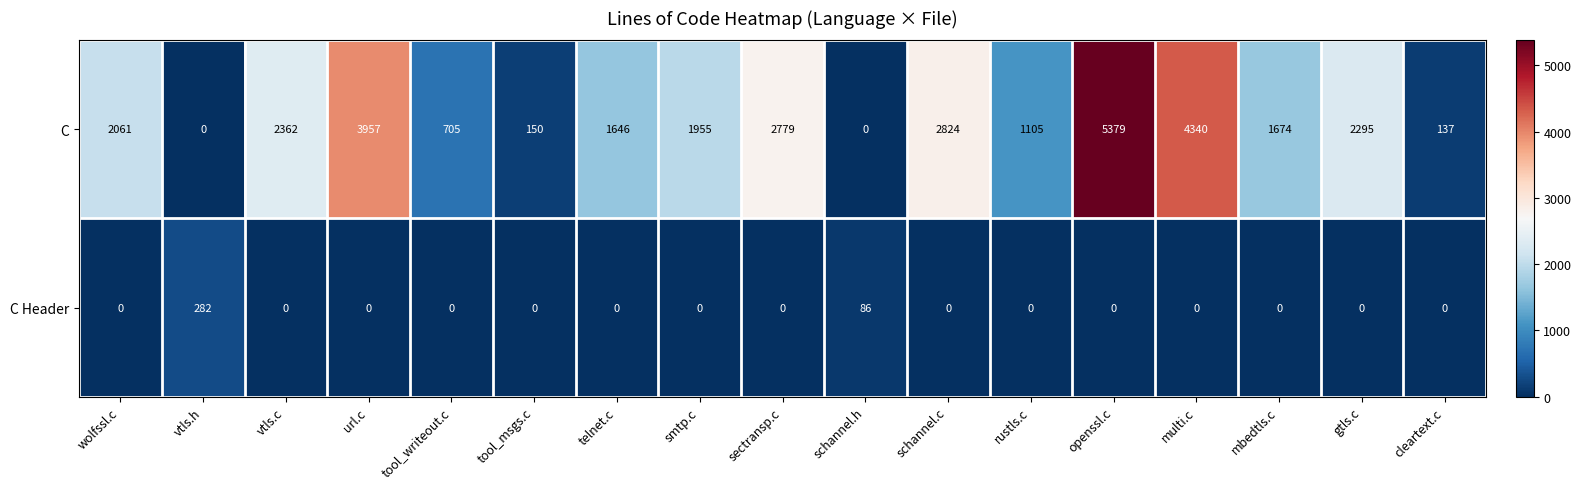

Which series has the largest total across all categories?

C